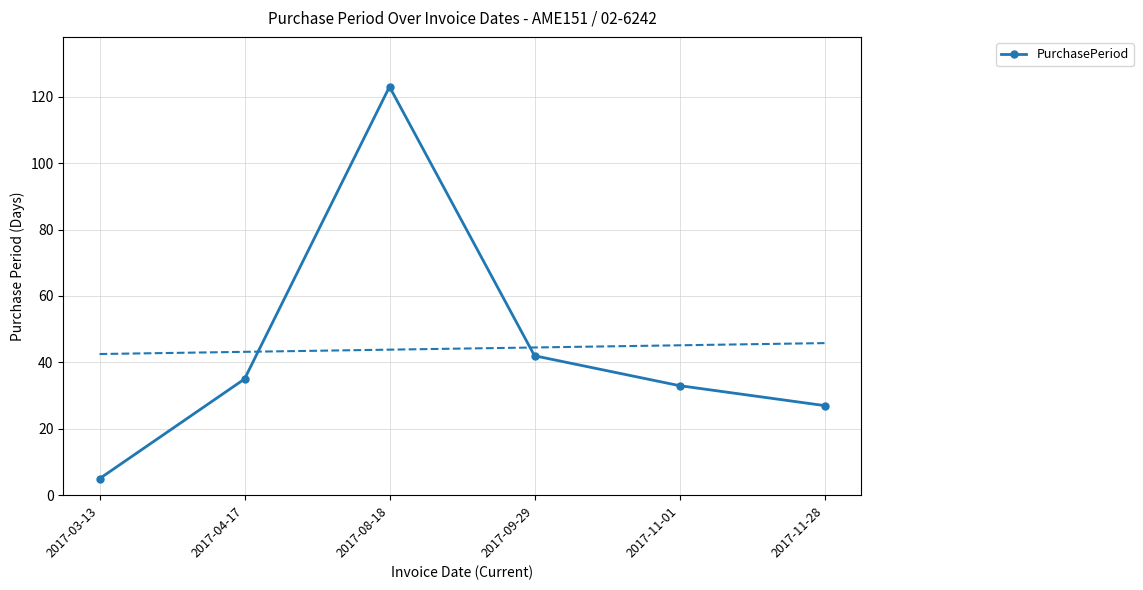

What is the difference between the second highest and second lowest values?

15